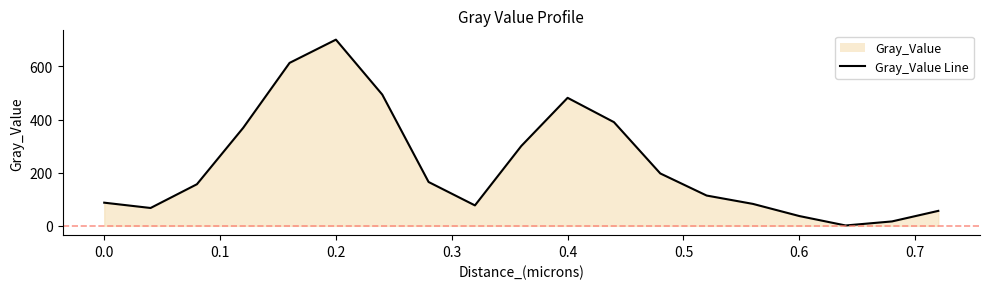

What is the change in value from 0.0 to 0.4?

+394.4